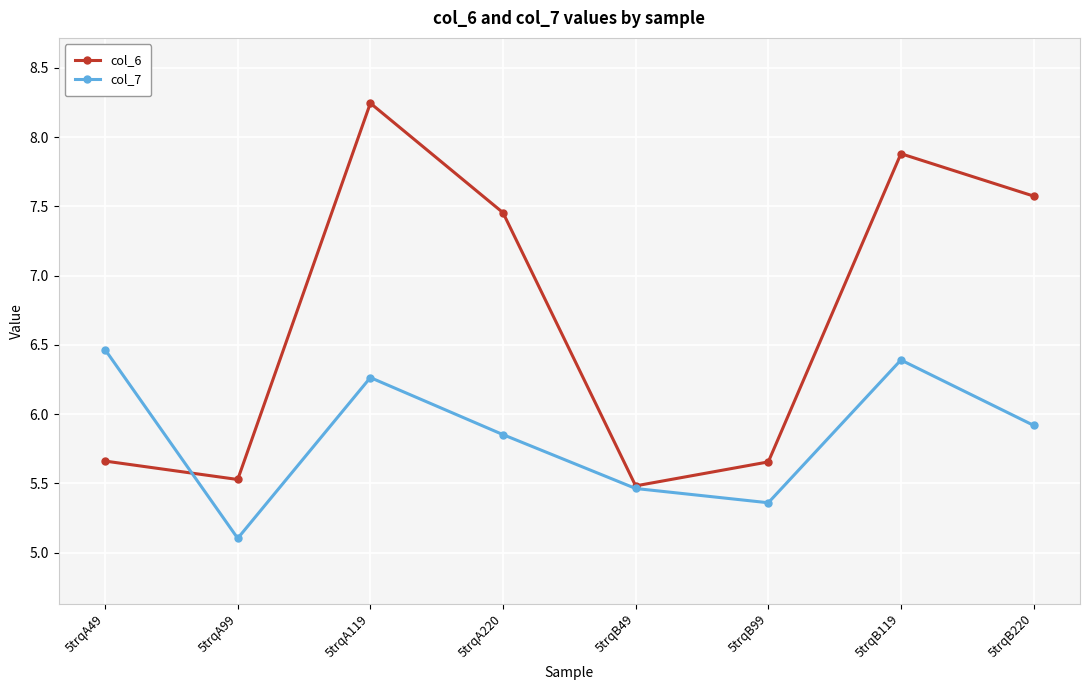

What is the lowest value of the col_6 series?

5.5